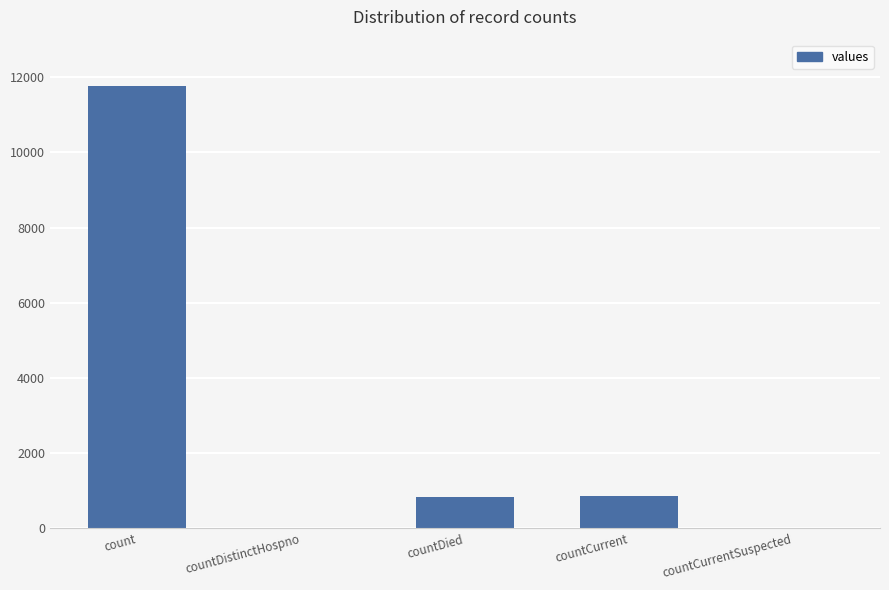

What is the change in value from countDied to countCurrentSuspected?

-816